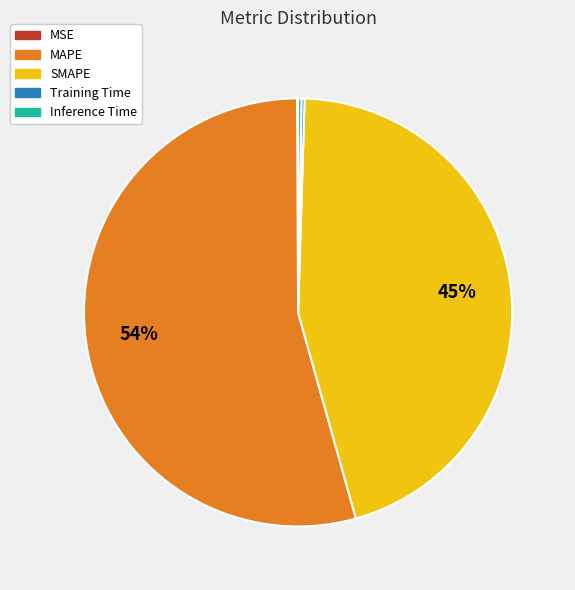

Is it true that SMAPE is 45% of the pie?

True